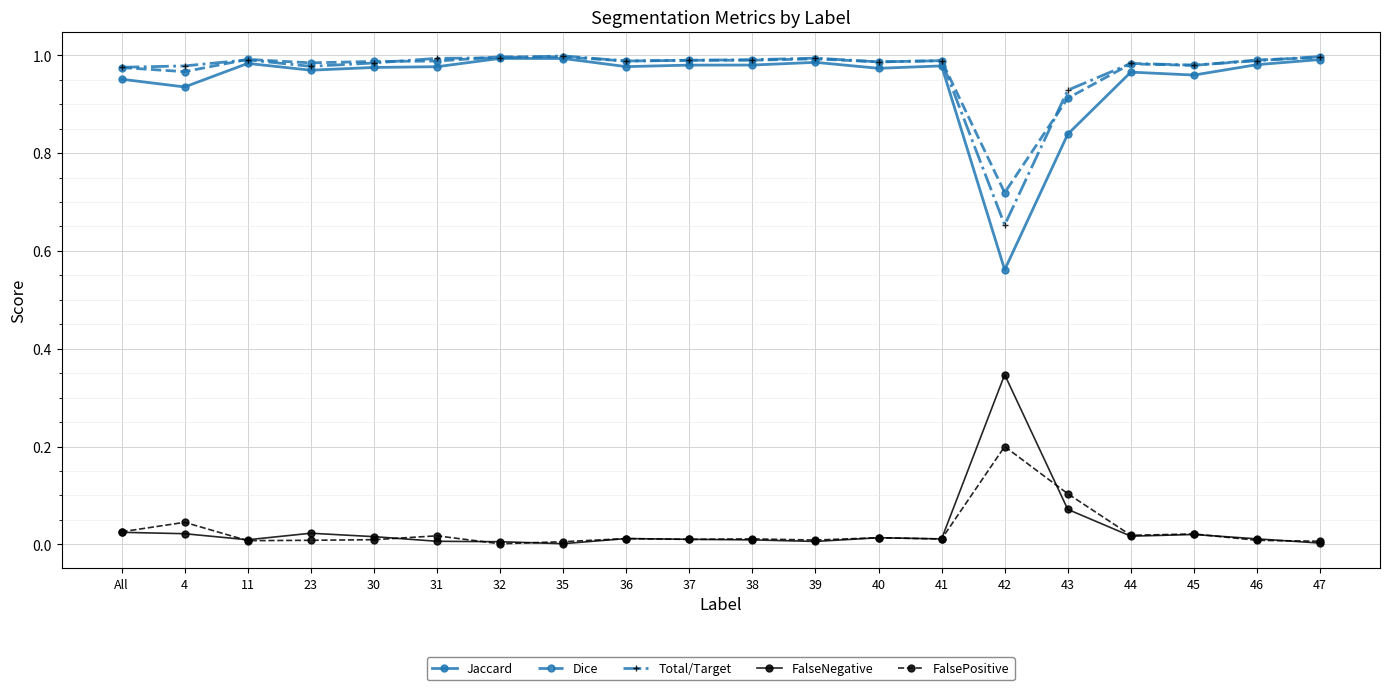

The value of Total/Target at 23 is 1.0. True or false?

True